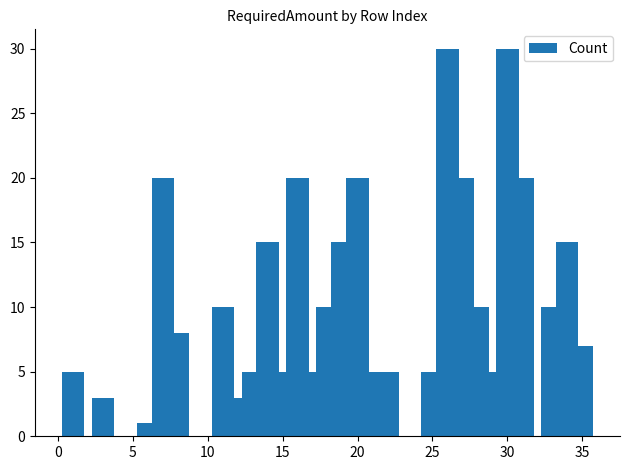

What is the greatest value displayed?

30